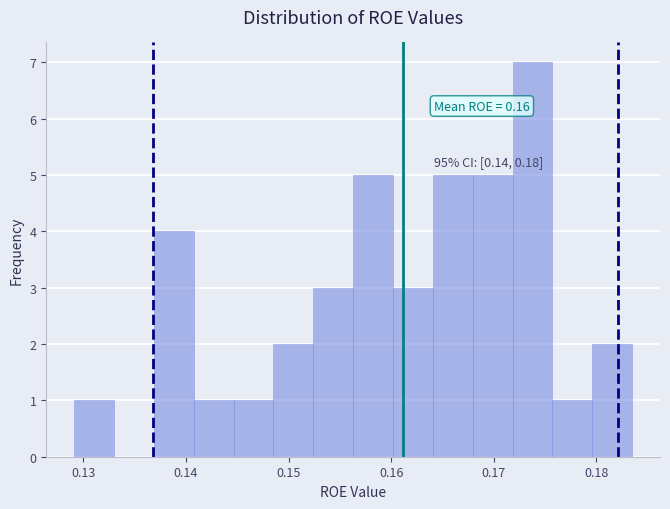

Around what value on the x-axis is the tallest bar? Give the approximate position of its centre, as read against the axis.

0.174